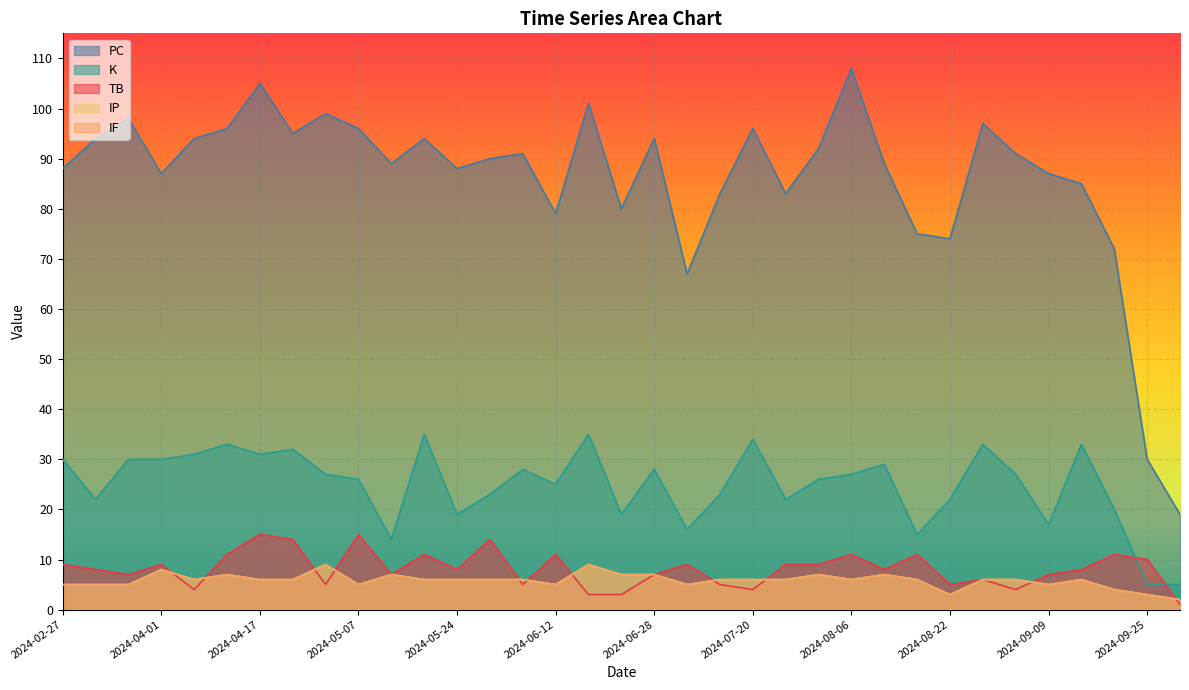

Which series changed the most between 2024-04-12 and 2024-05-18?

PC